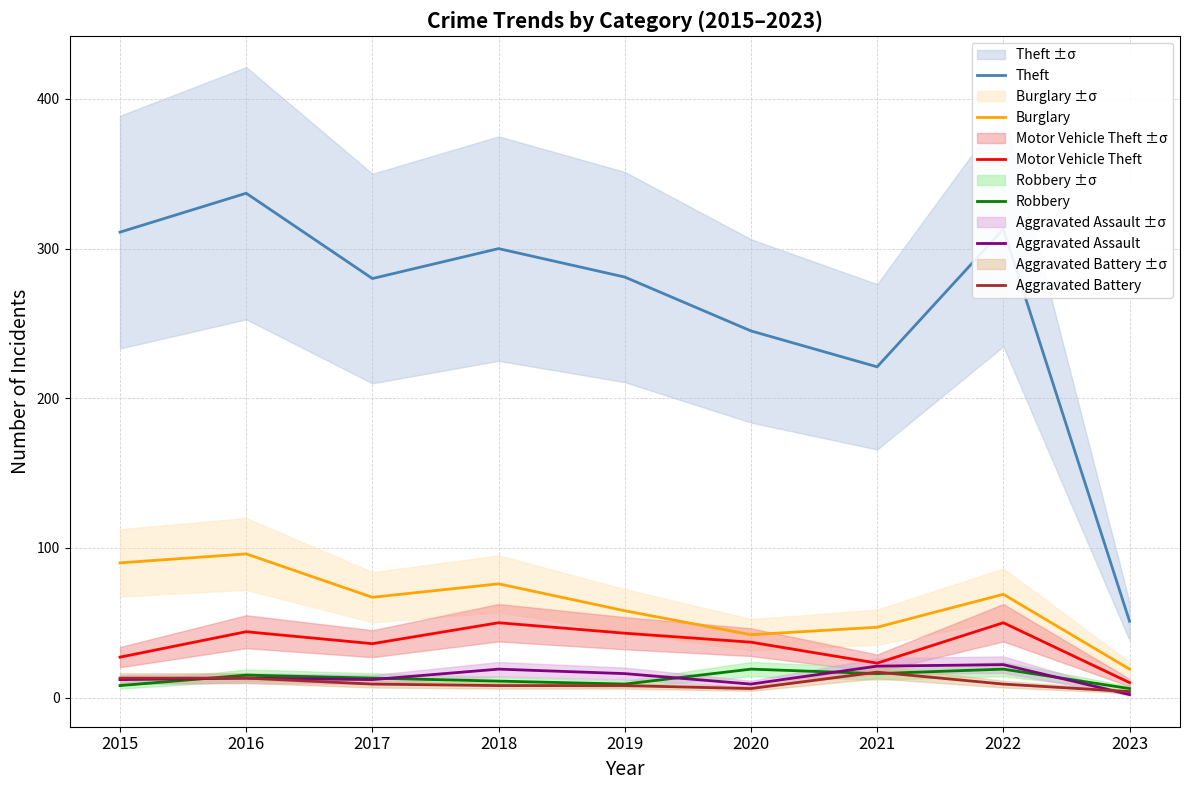

At which category does Aggravated Assault reach its first local valley?

2017